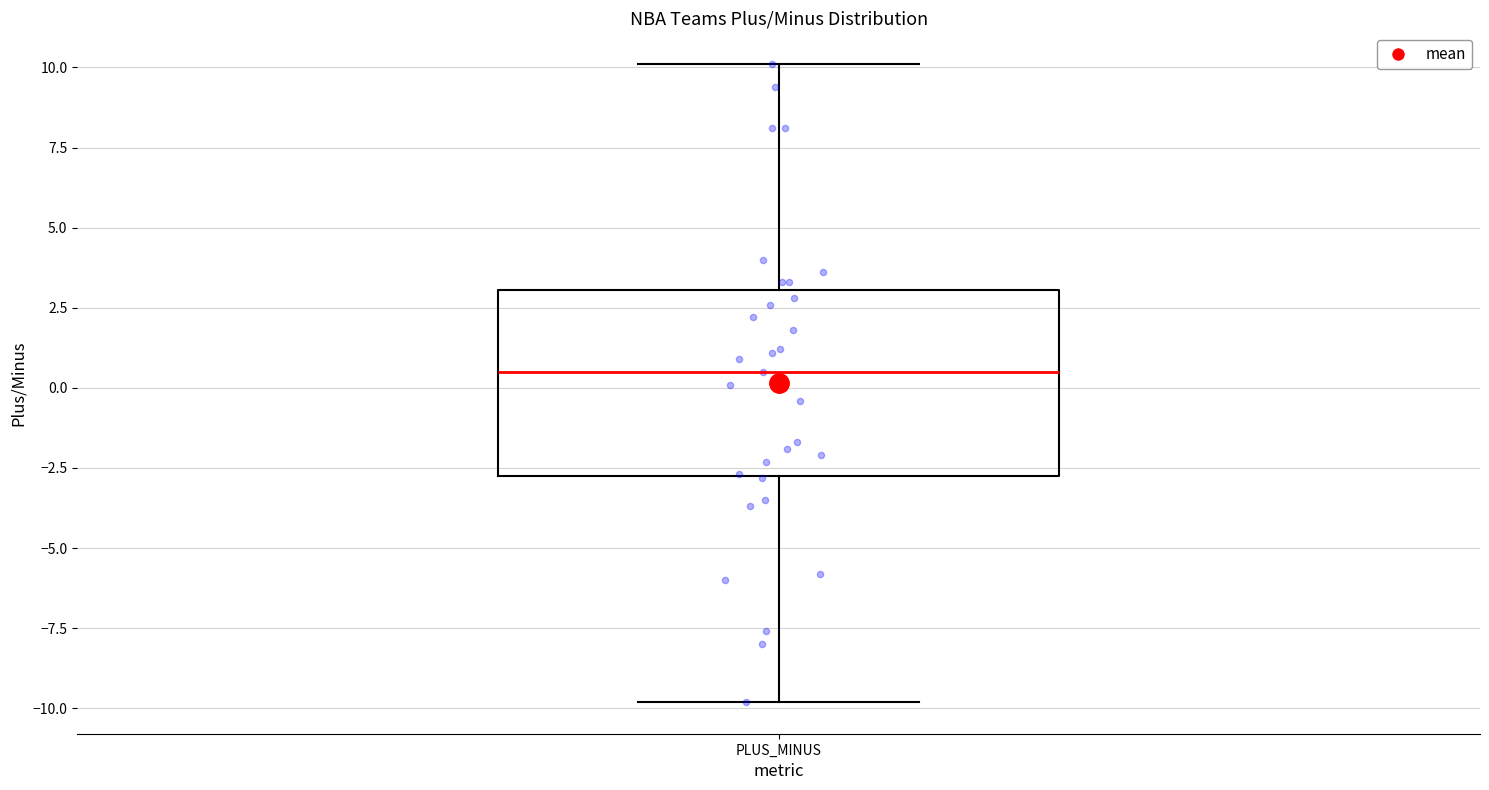

Read this box plot against the y-axis: the position of the median line, the range covered by the box, and the ends of both whiskers. The values are not printed on the chart, so give them approximately, as read against the axis.

median 0.5, box -2.5 to 3.0, whiskers -10.0 to 10.0